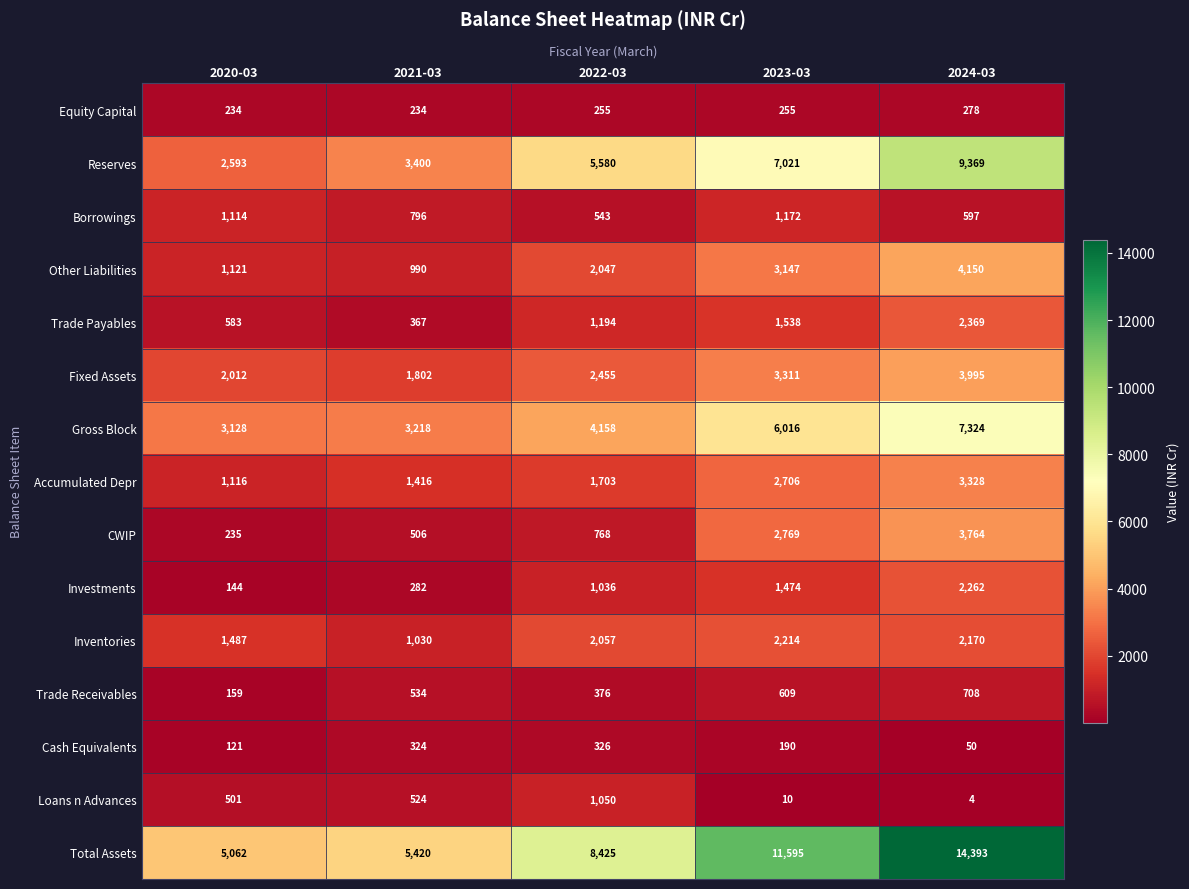

What is the maximum value shown in the chart?

14393